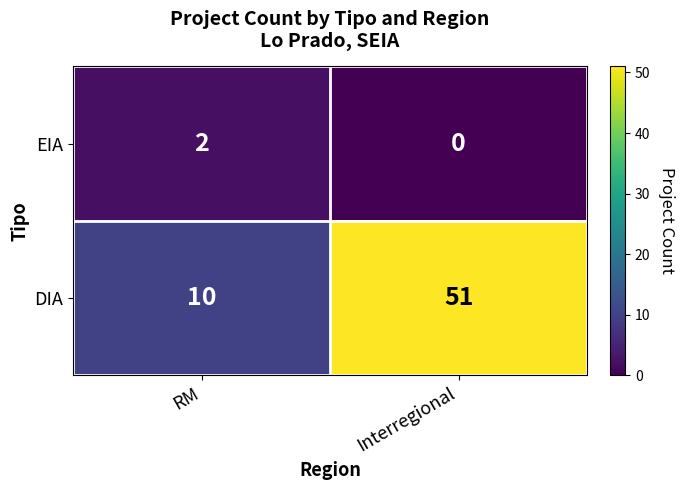

At which label is DIA closest to 30?

RM